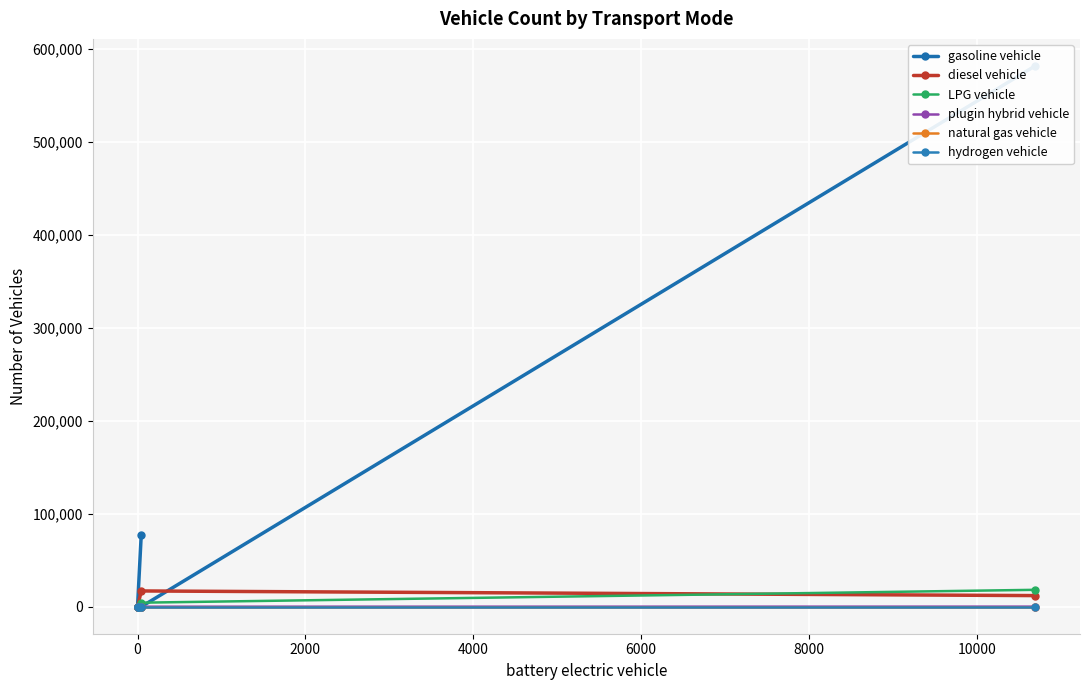

True or false: plugin hybrid vehicle and diesel vehicle cross at least once.

False